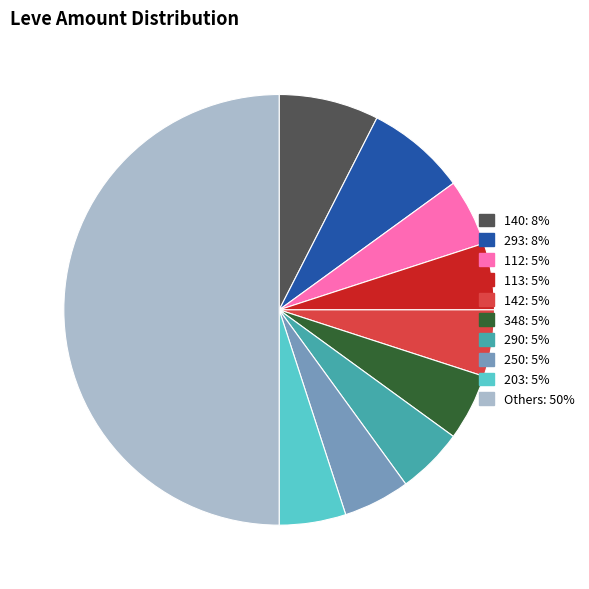

Which slice represents more than half of the pie?

Others: 50%